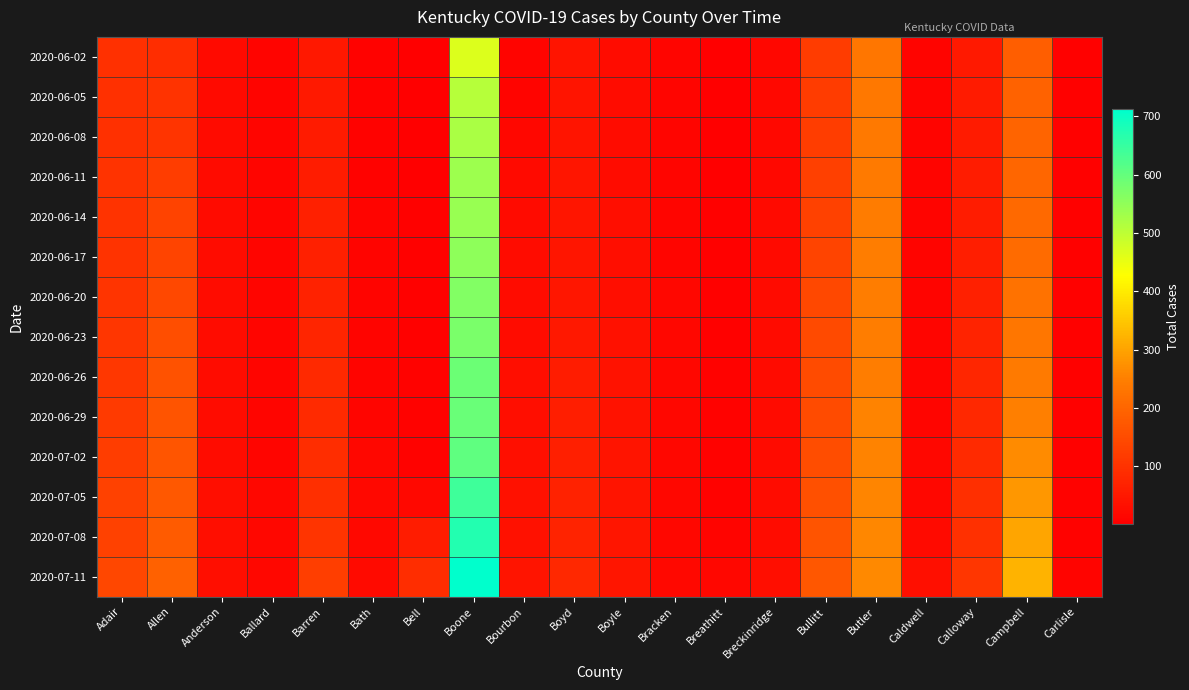

Count the number of data series in this chart.

14